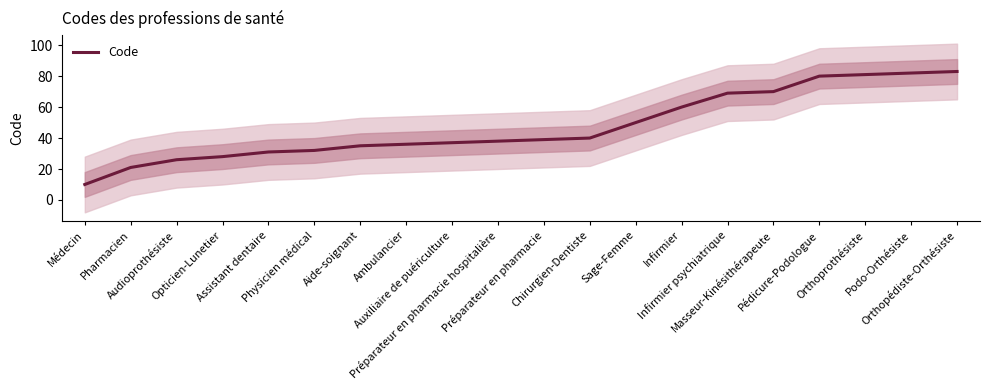

The value at Podo-Orthésiste is 82. True or false?

True